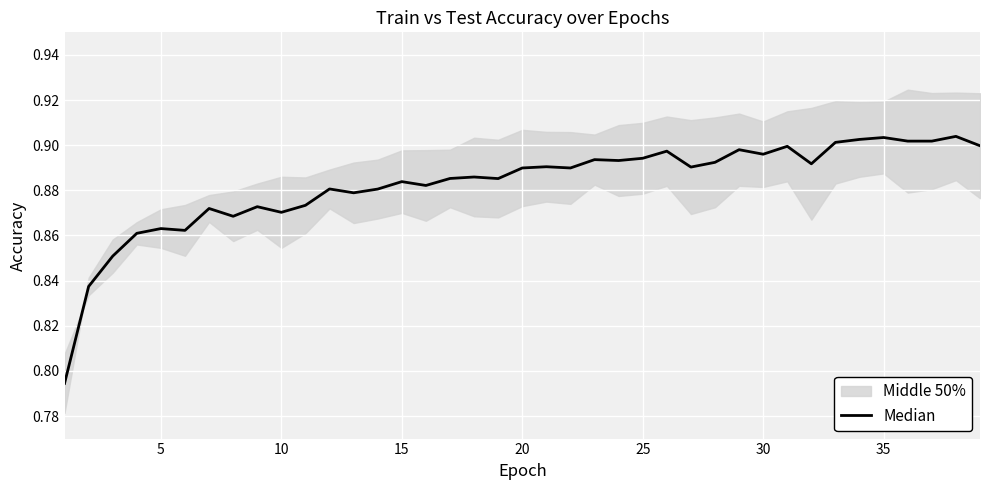

True or false: the data shows 1.4 at 25.

False